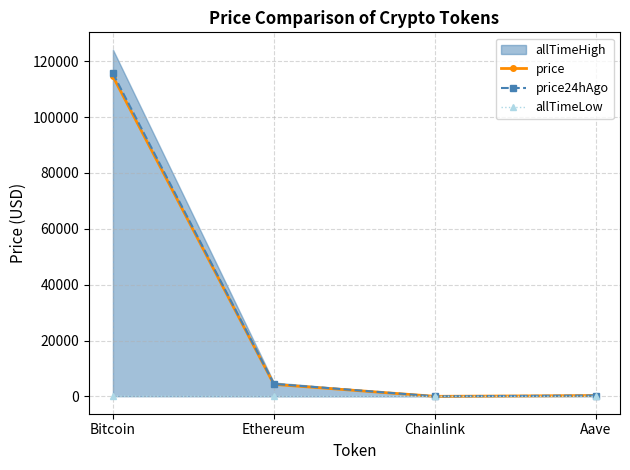

Does the chart have visible grid lines?

Yes